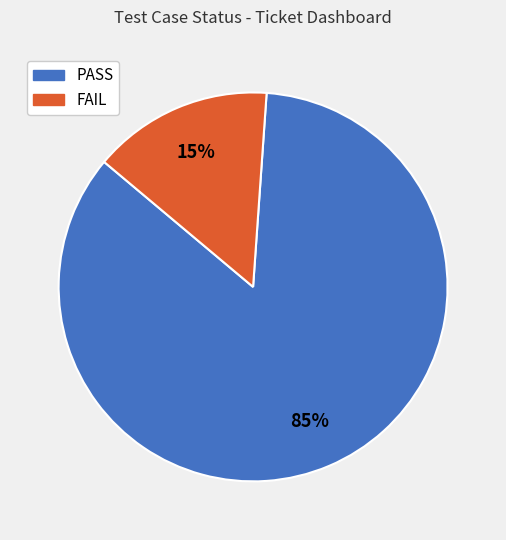

Do PASS and FAIL together represent more than half of the pie?

Yes